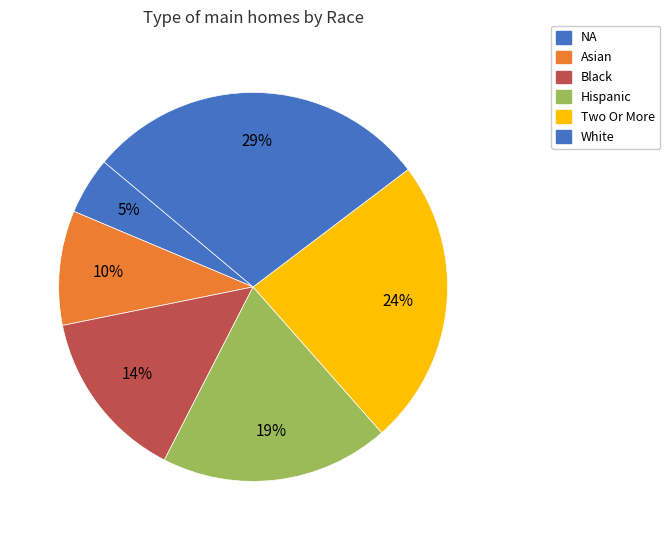

True or false: Black accounts for 7% of the total.

False